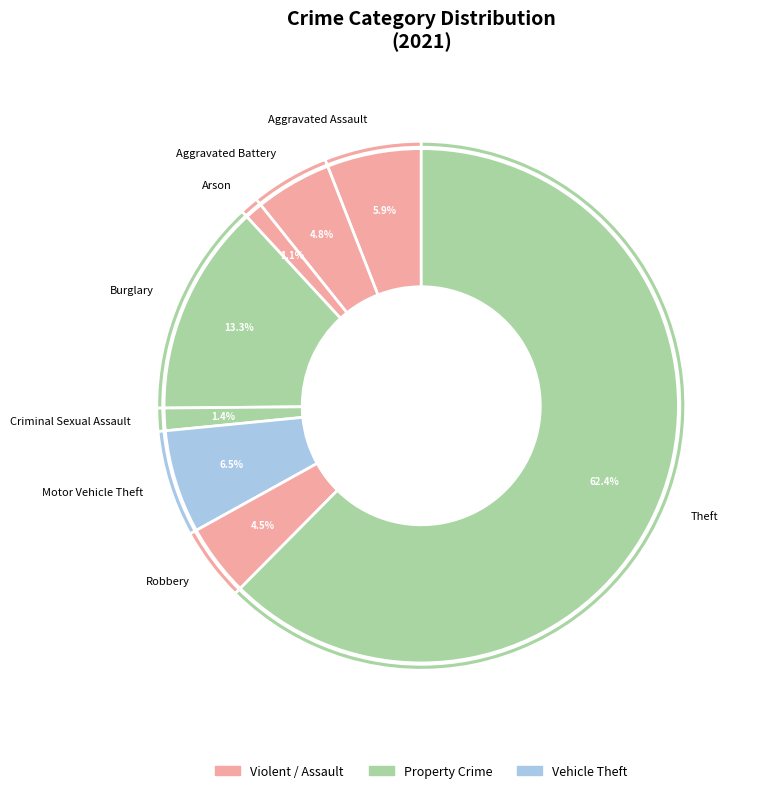

What is the largest slice in the pie chart?

Theft